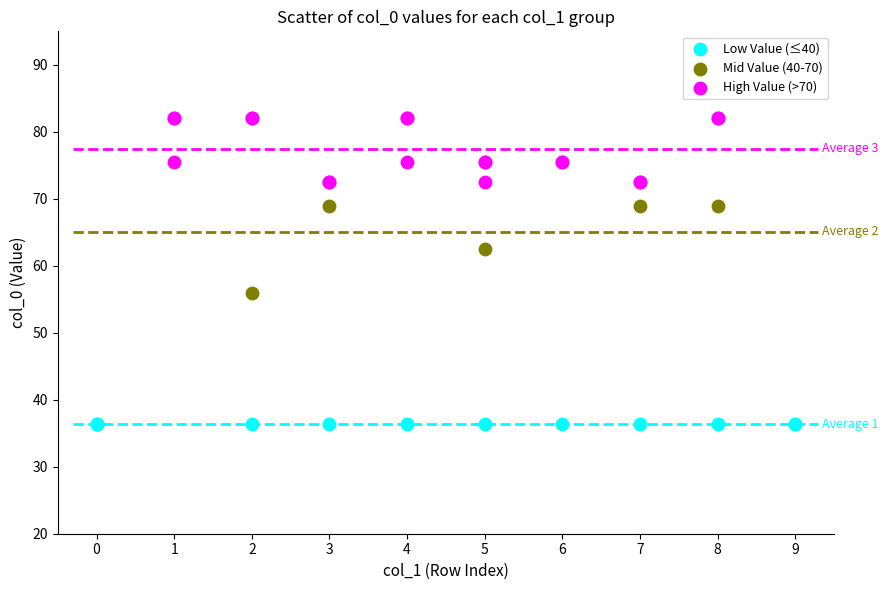

Which series contains the lowest Y value?

Low Value (≤40)